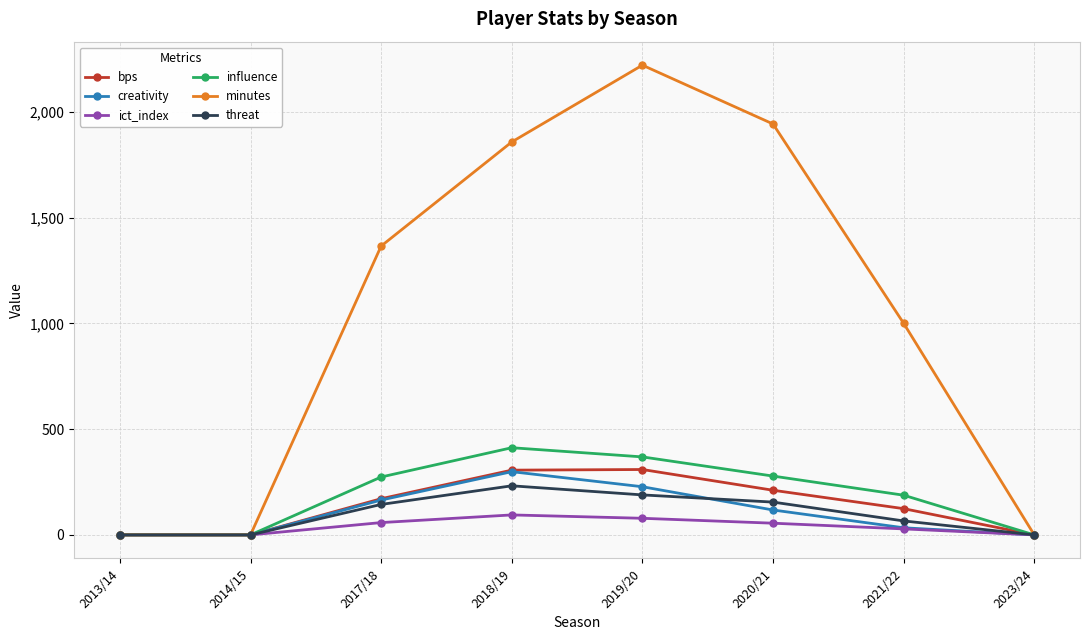

Which series has the largest total across all categories?

minutes